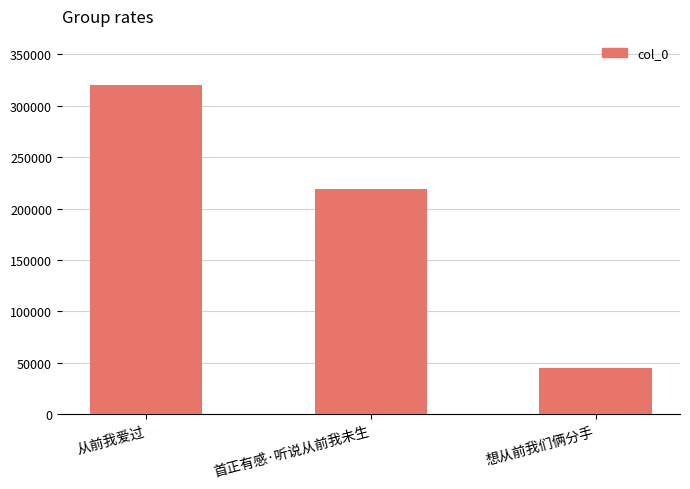

True or false: the data shows 81111 at 想从前我们俩分手.

False